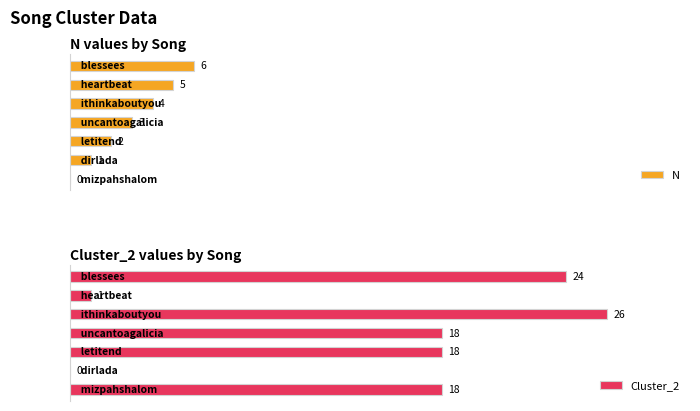

Rank the series by their maximum value, from lowest to highest.

N, Cluster_2